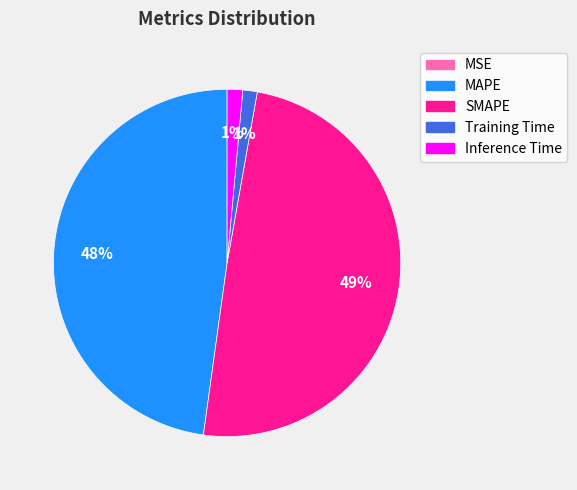

True or false: Training Time accounts for 11% of the total.

False